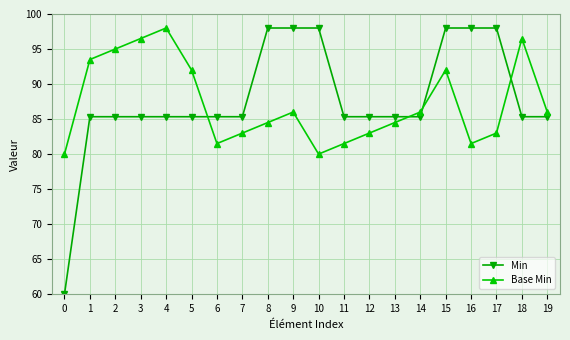

What is the lowest value of the Min series?

60.0